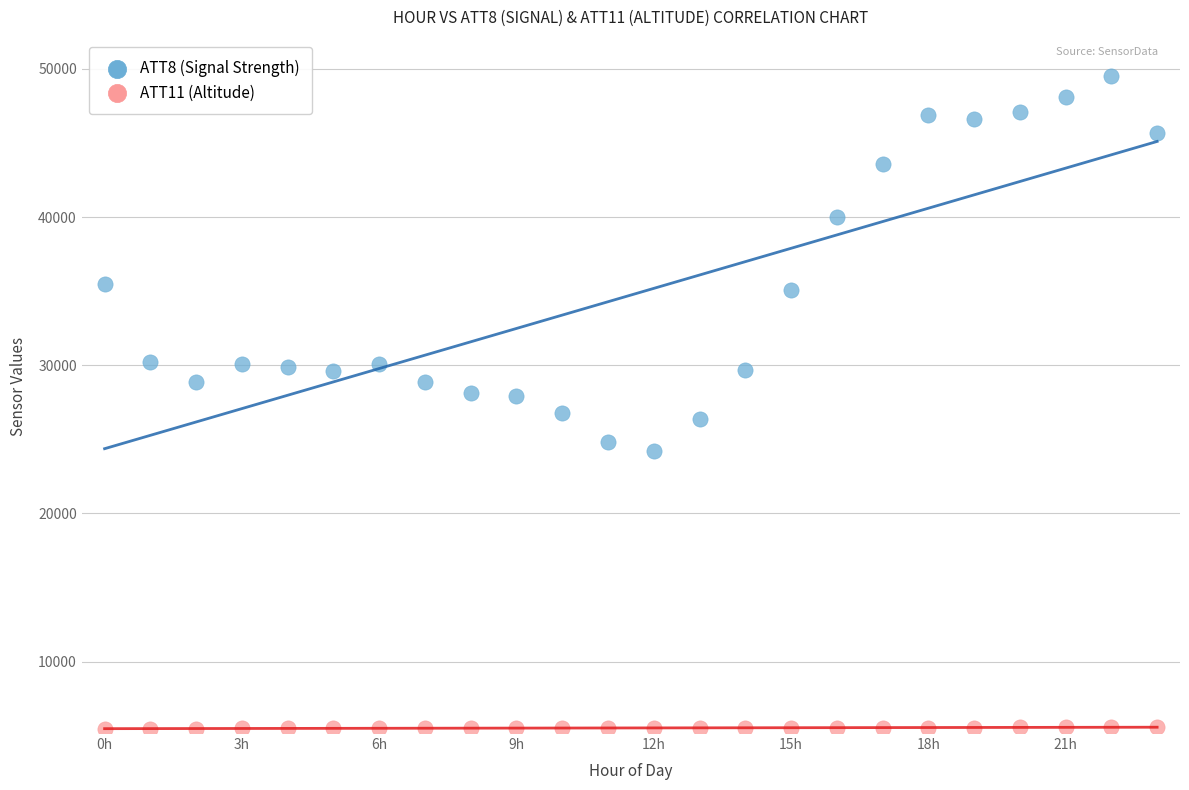

Which series contains the highest Y value?

ATT8 (Signal Strength)